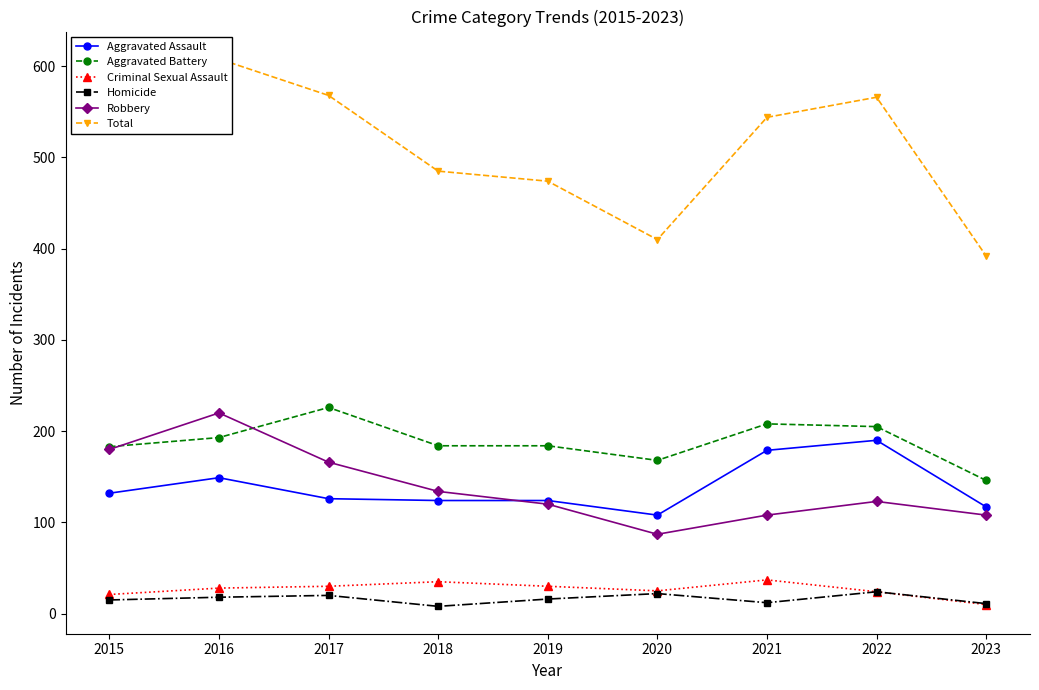

At which category is the sum across all series the highest?

2016